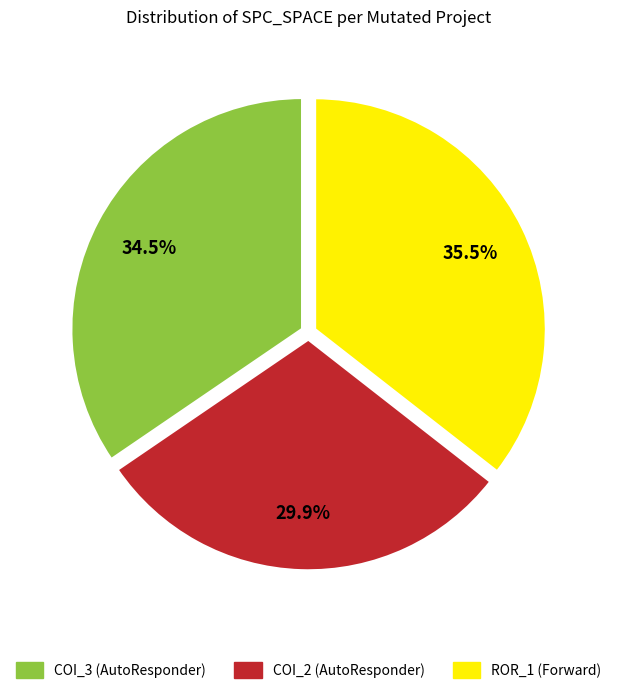

Rank the categories by value from highest to lowest.

ROR_1 (Forward), COI_3 (AutoResponder), COI_2 (AutoResponder)